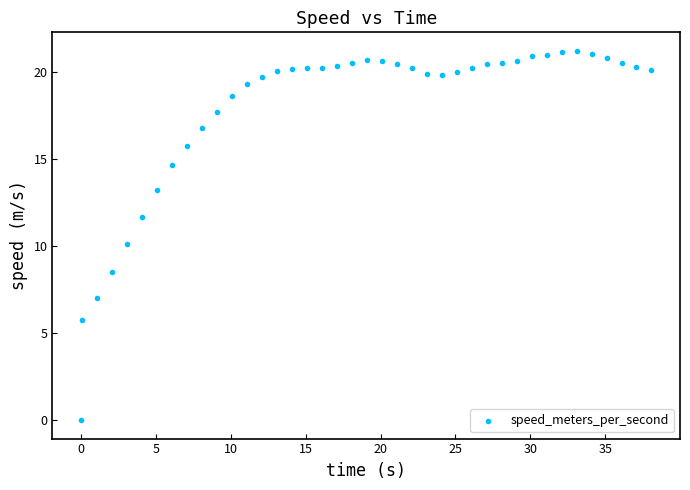

What is the range of X values (max minus min)?

38.1